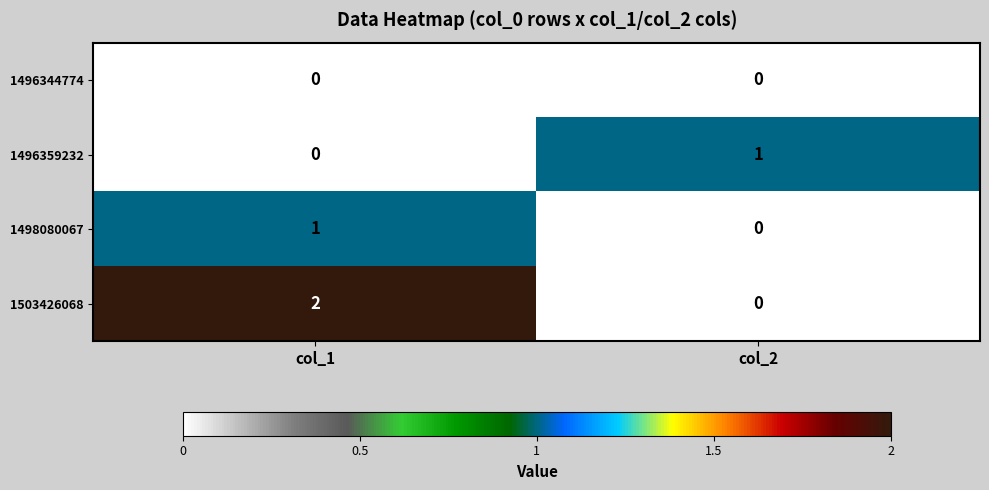

List the labels in order of 1503426068 value, largest first.

col_1, col_2